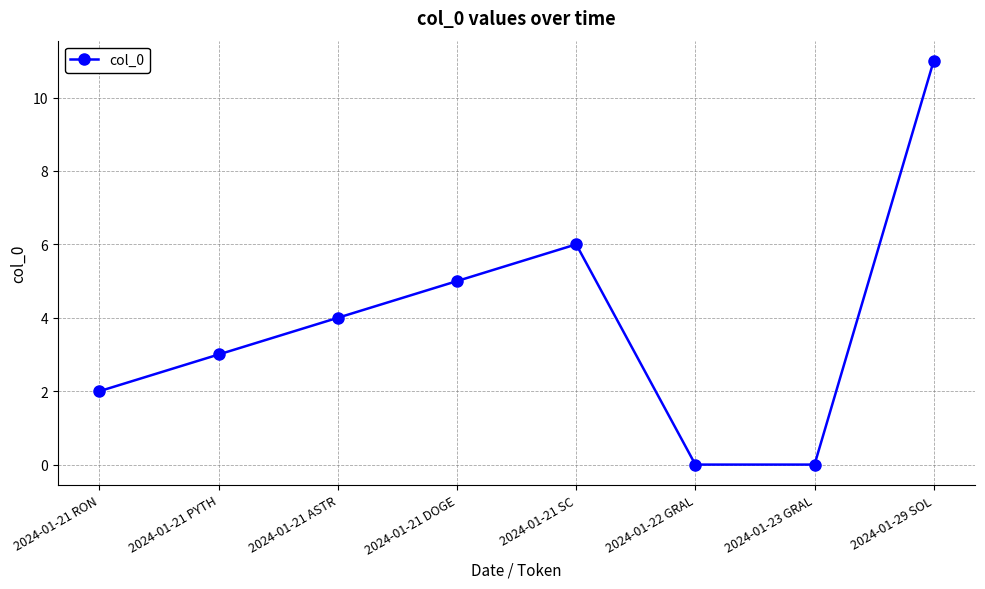

Reading left to right, list all the values displayed in this chart.

2	3	4	5	6	0	0	11